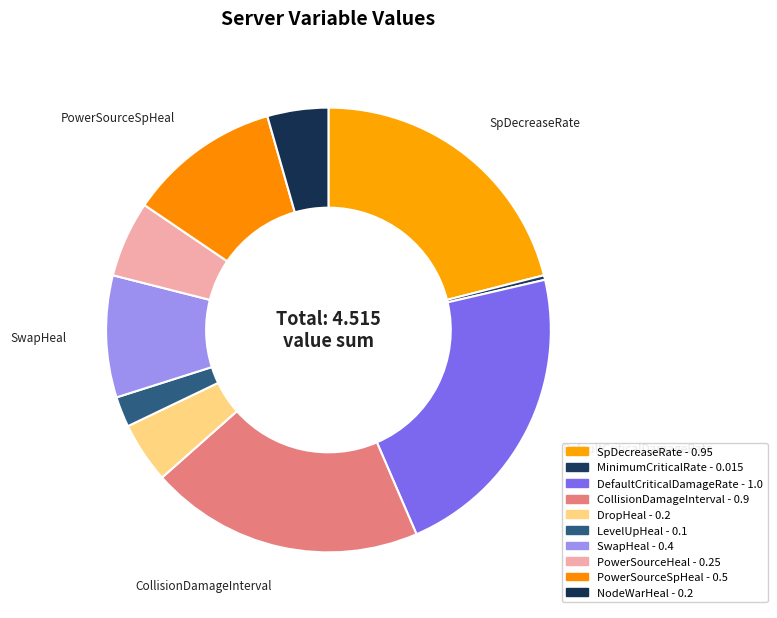

Is it true that CollisionDamageInterval is 20% of the pie?

True